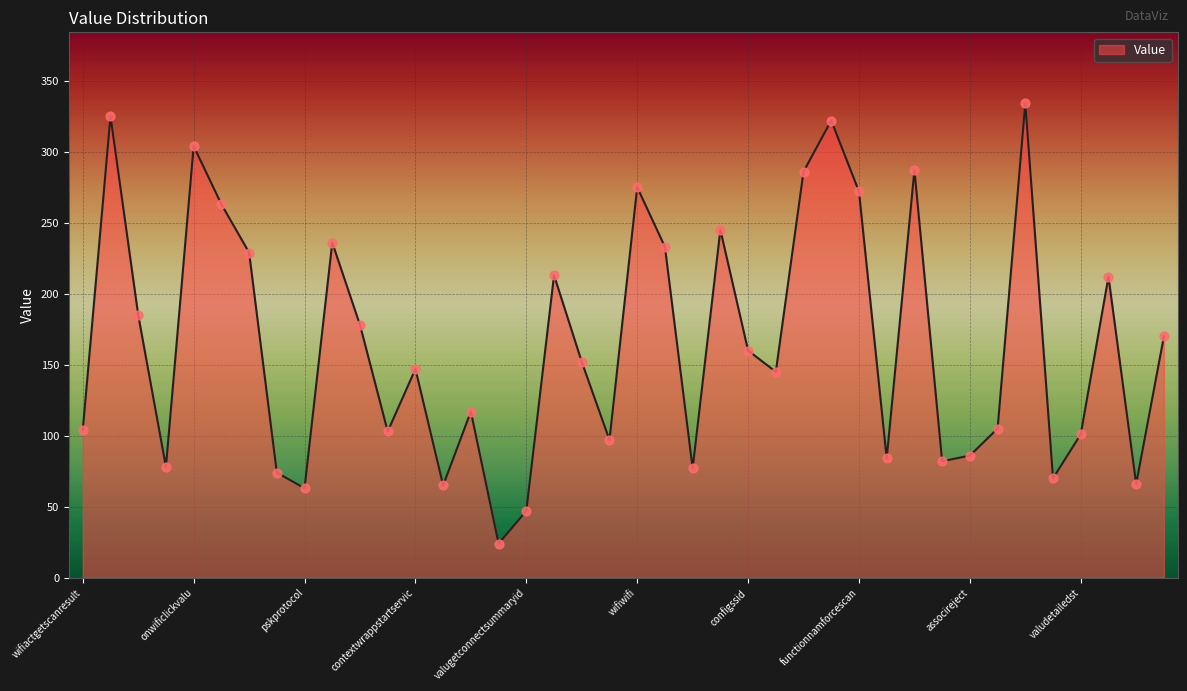

What is the greatest value displayed?

334